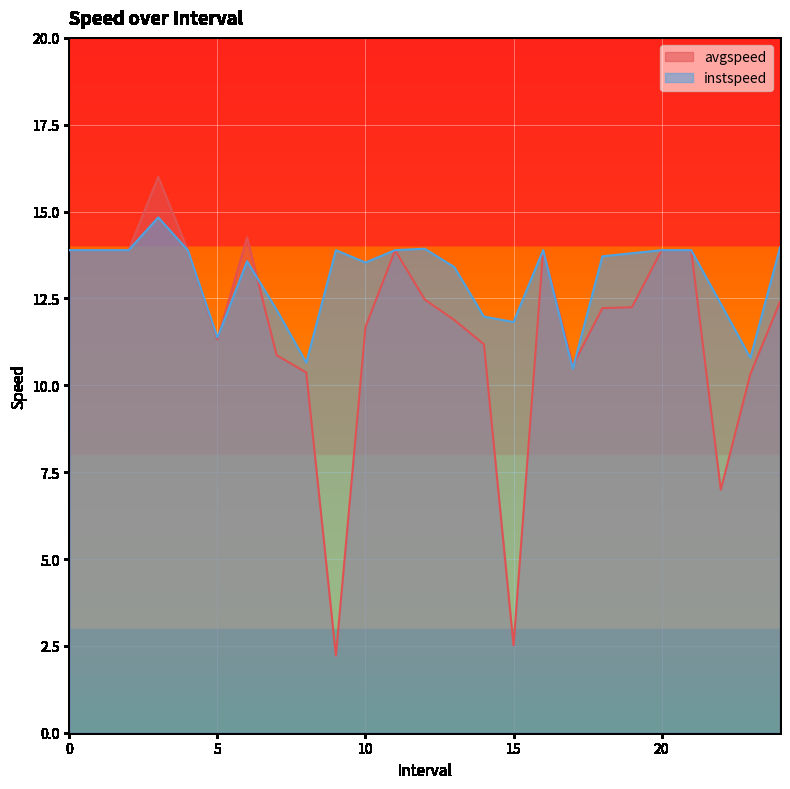

At which category is the sum across all series the highest?

3